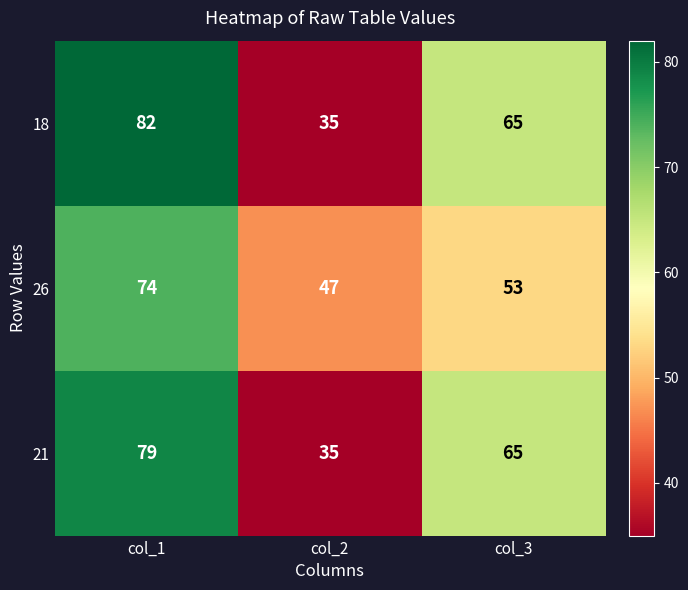

Is it true that 21 equals 134 at col_1?

False